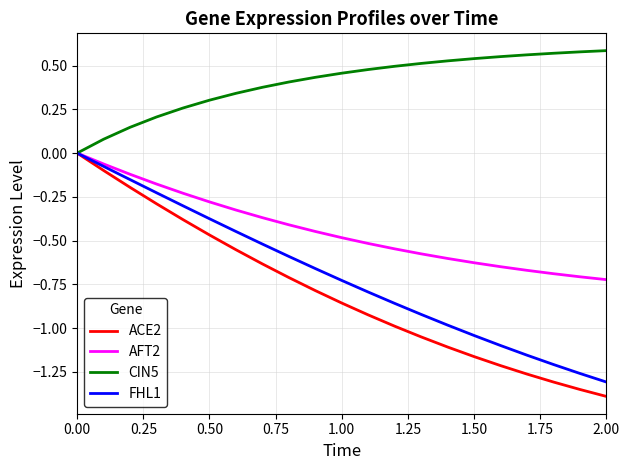

Which series has the largest total across all categories?

CIN5